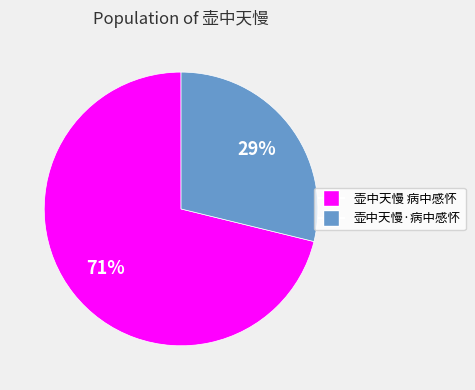

Does any single category account for the majority?

Yes